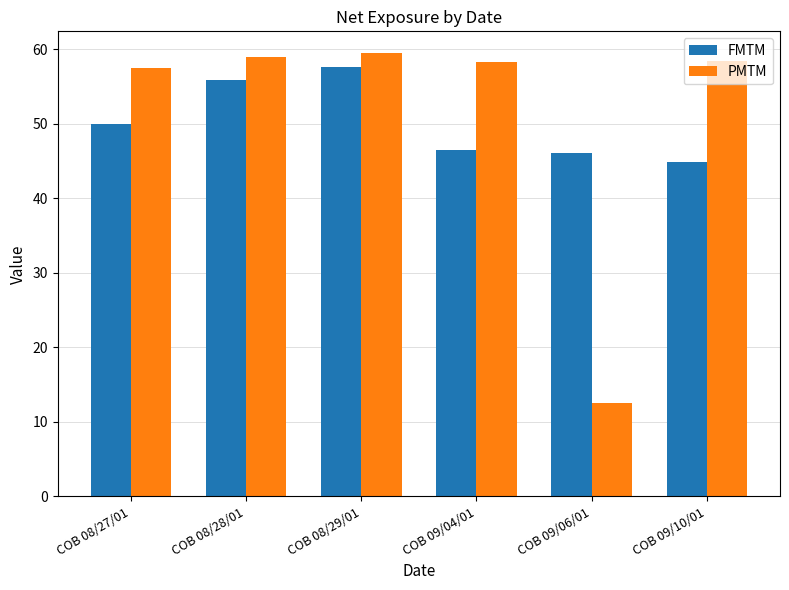

Rank the series by their average value, from highest to lowest.

PMTM, FMTM